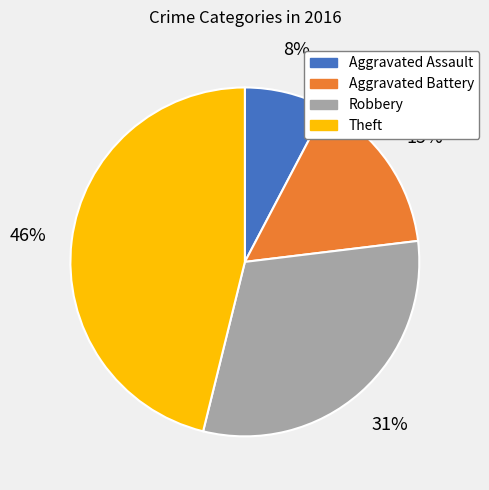

Is Theft the majority of the pie?

No